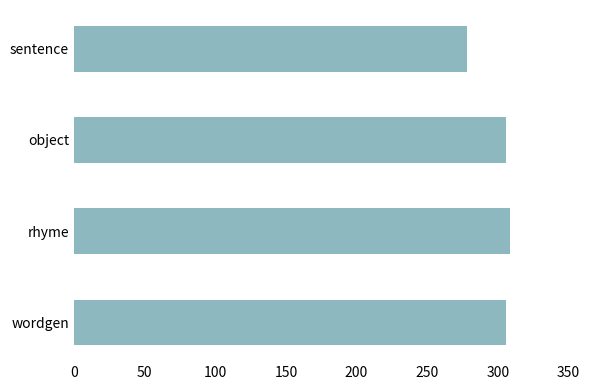

What is the maximum value shown in the chart?

308.9